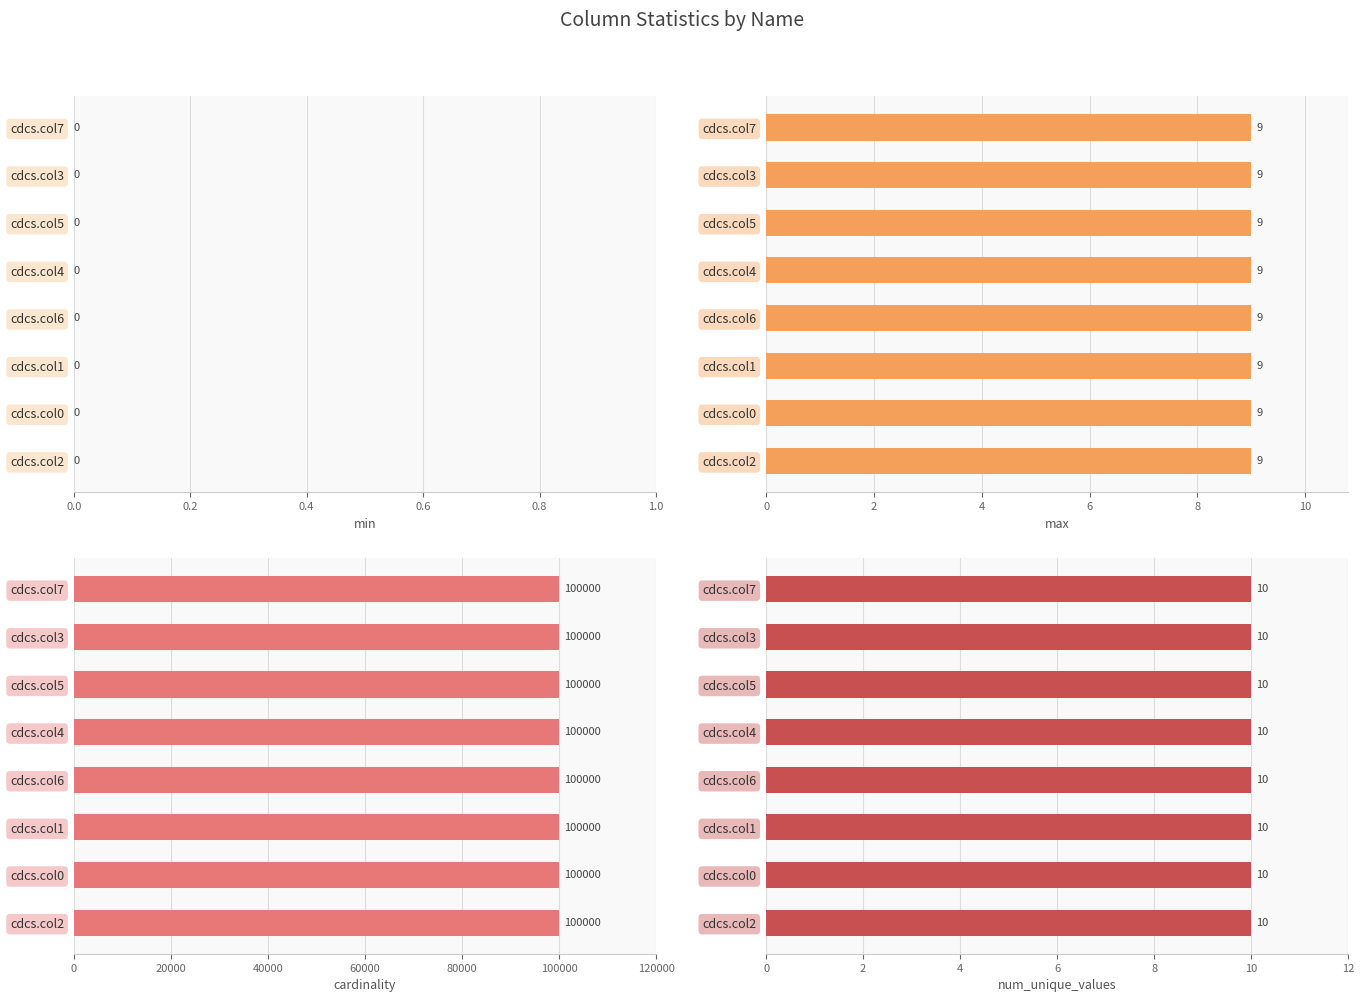

What is the label of the 2nd bar from the right?

cdcs.col0